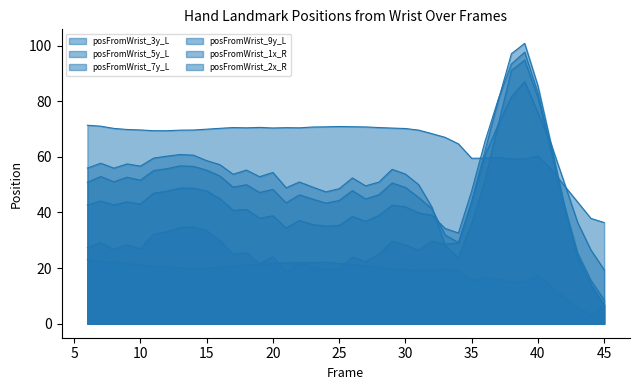

How many data points does each series have?

40